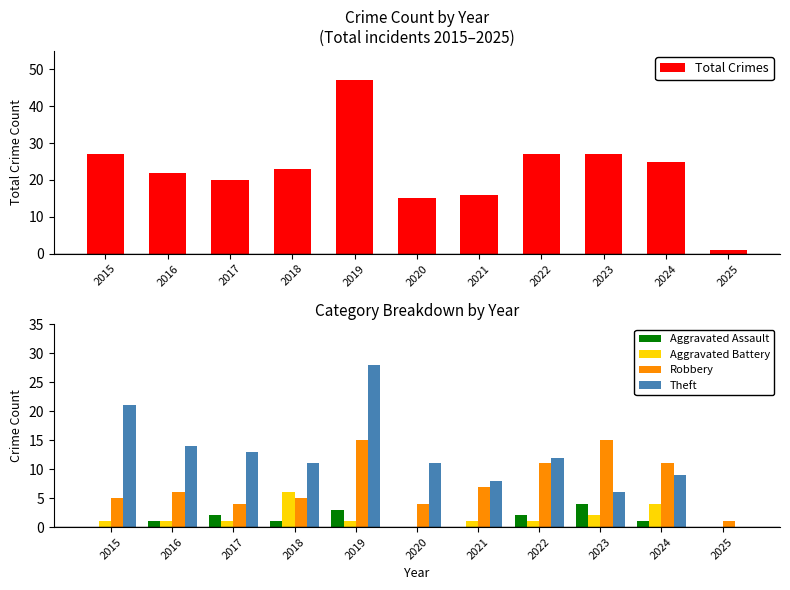

Reading left to right, transcribe all the data shown in this chart.

Total Crimes: 2015=27	2016=22	2017=20	2018=23	2019=47	2020=15	2021=16	2022=27	2023=27	2024=25	2025=1
Aggravated Assault: 2015=0	2016=1	2017=2	2018=1	2019=3	2020=0	2021=0	2022=2	2023=4	2024=1	2025=0
Aggravated Battery: 2015=1	2016=1	2017=1	2018=6	2019=1	2020=0	2021=1	2022=1	2023=2	2024=4	2025=0
Robbery: 2015=5	2016=6	2017=4	2018=5	2019=15	2020=4	2021=7	2022=11	2023=15	2024=11	2025=1
Theft: 2015=21	2016=14	2017=13	2018=11	2019=28	2020=11	2021=8	2022=12	2023=6	2024=9	2025=0